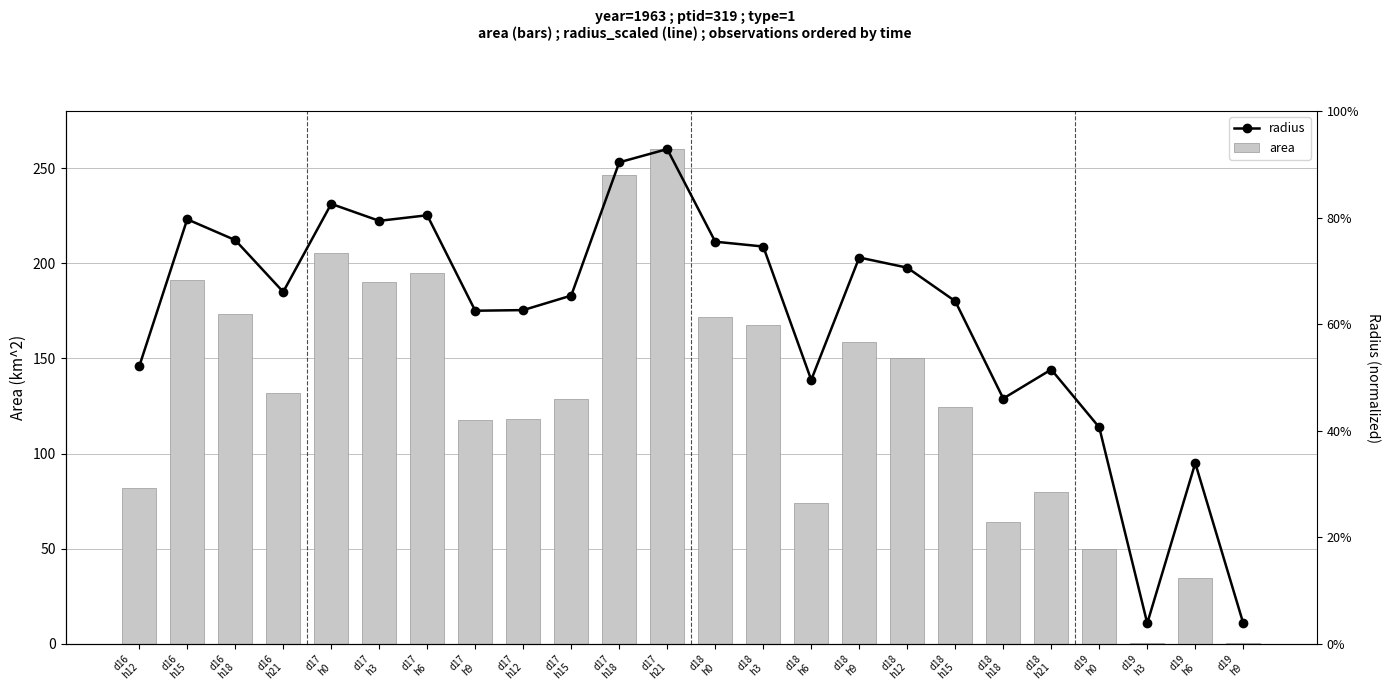

Is it true that radius equals 197.7 at d18
h12?

True